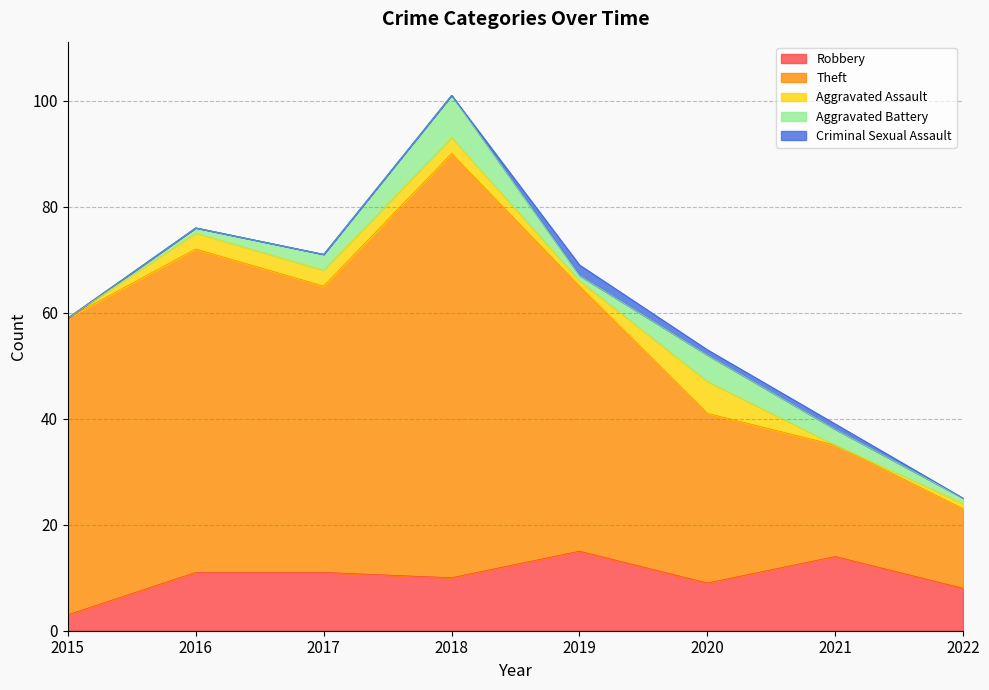

What are all the series names shown in the legend?

Robbery, Theft, Aggravated Assault, Aggravated Battery, Criminal Sexual Assault